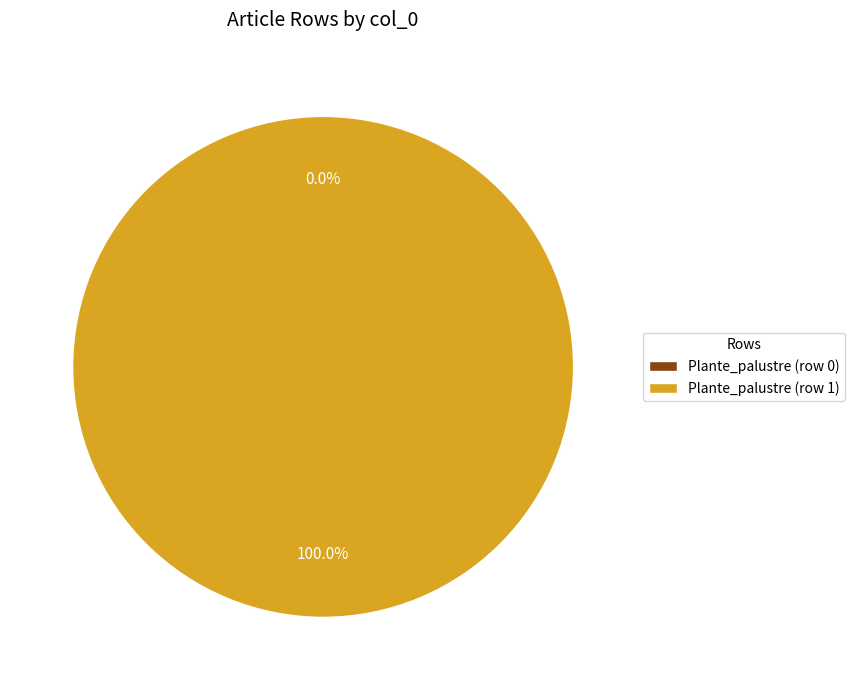

Is it true that Plante_palustre (row 1) is 99% of the pie?

False